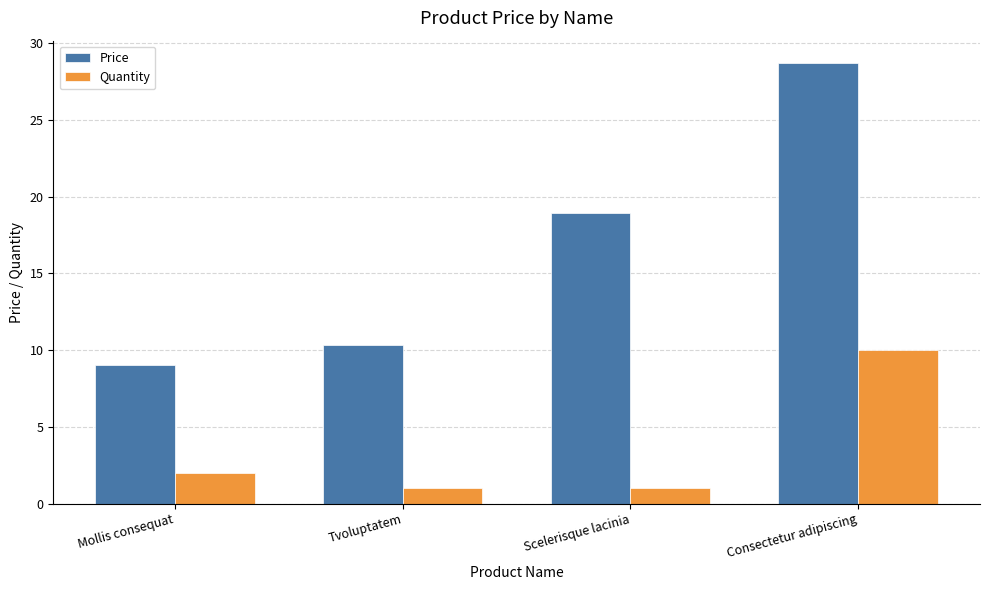

What is the label of the 1st bar from the left?

Mollis consequat